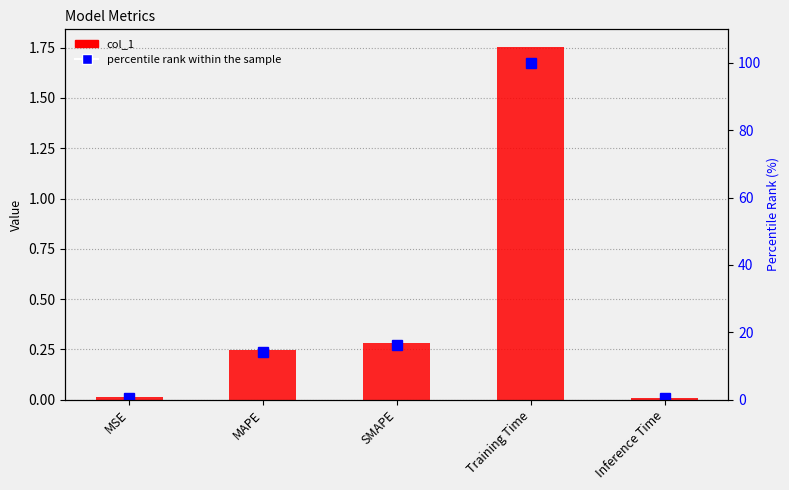

Reading left to right, what are all the values shown in this chart?

col_1: 0.0	0.2	0.3	1.8	0.0
percentile rank within the sample: 0.6	14.1	16.1	100.0	0.4